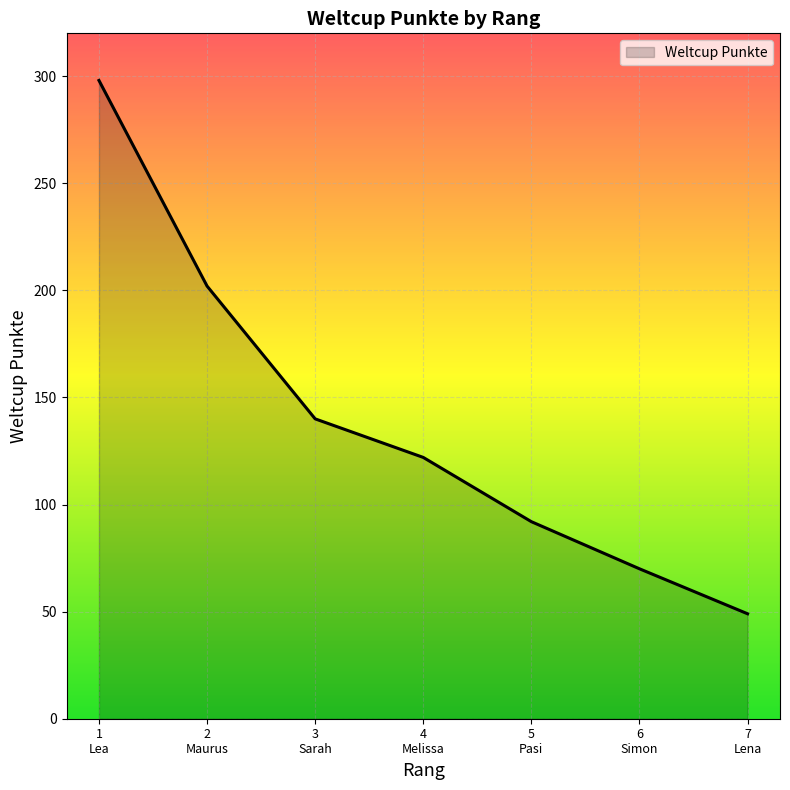

What is the sum of all values?

973